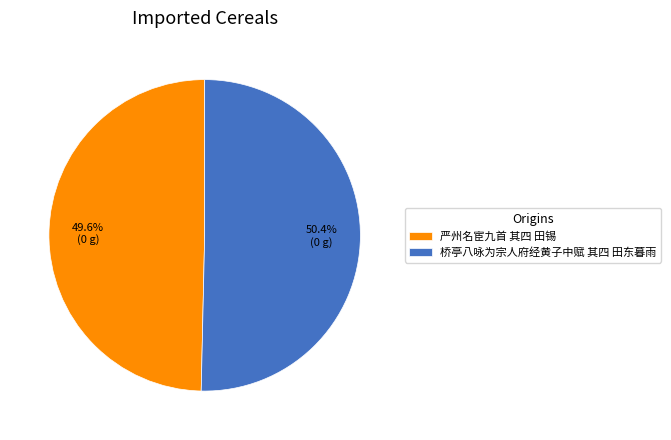

True or false: 严州名宦九首 其四 田锡 accounts for 35% of the total.

False